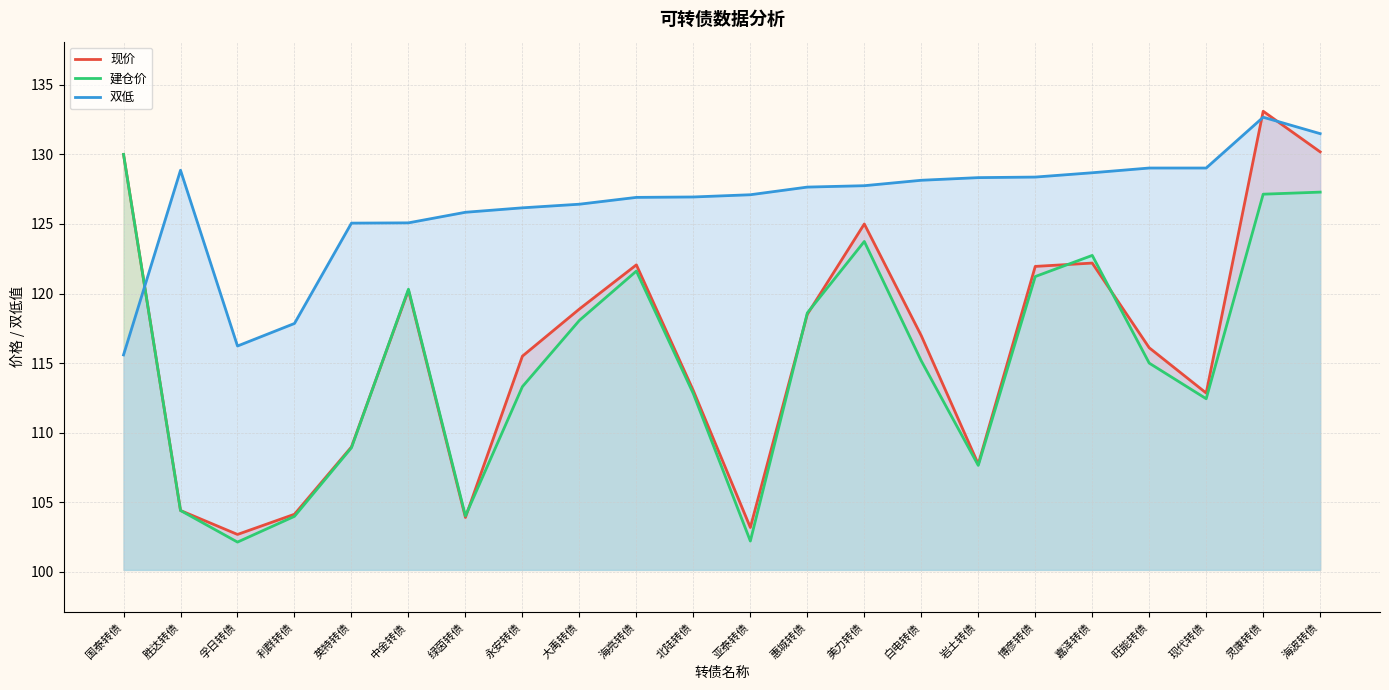

What is the smallest value displayed?

102.1